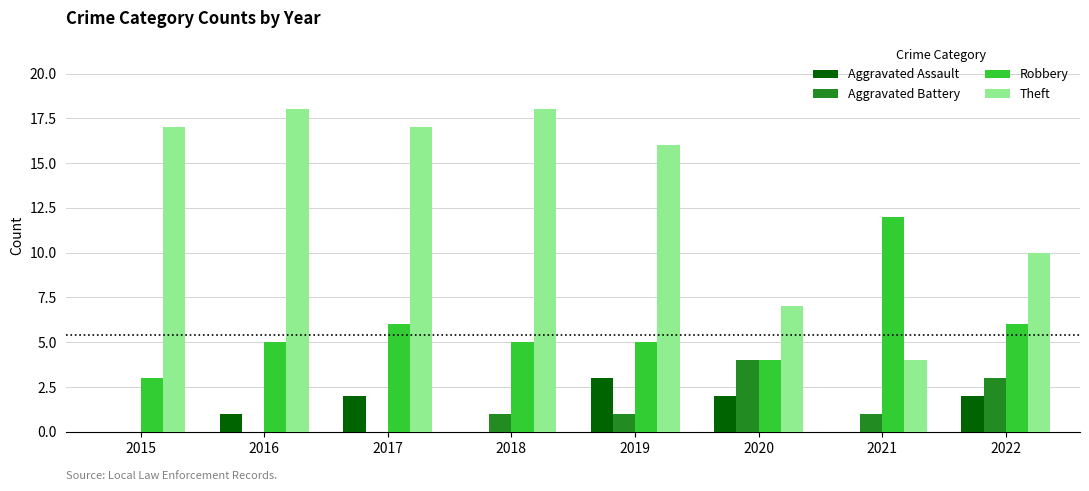

What is the maximum value for Robbery?

12